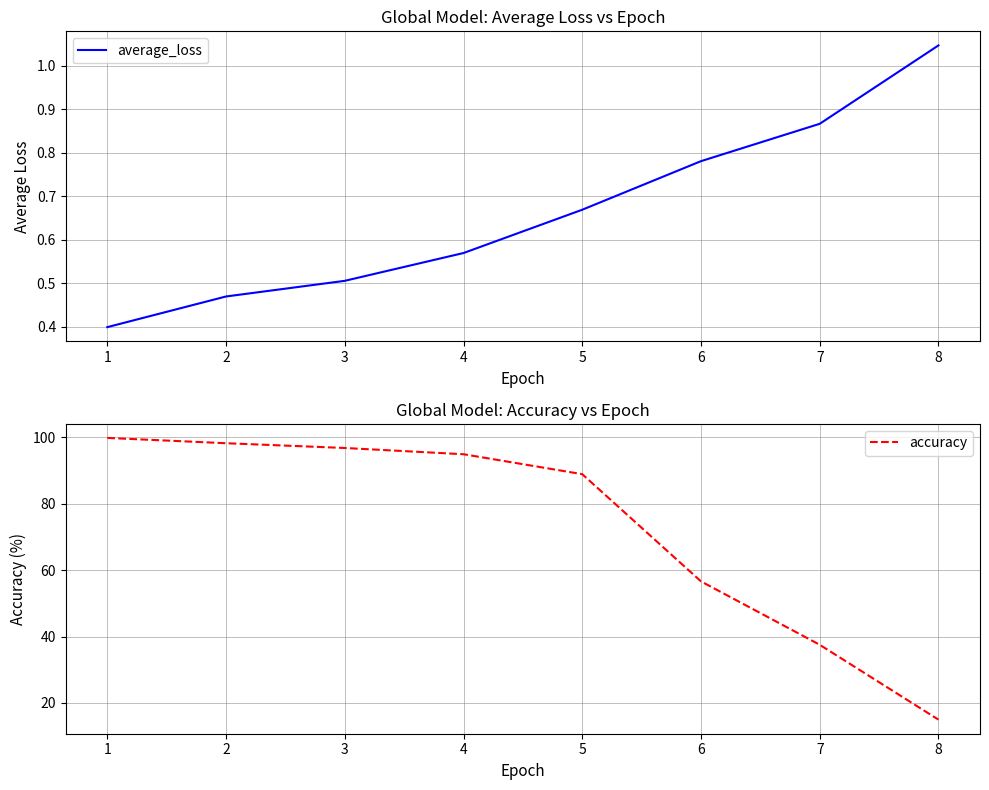

List the series in order of their overall mean, lowest first.

average_loss, accuracy